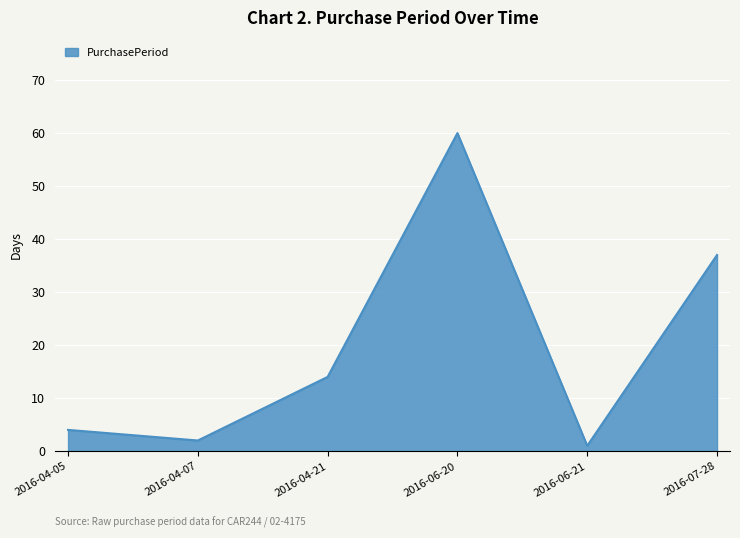

What position from the left is 2016-04-21?

3